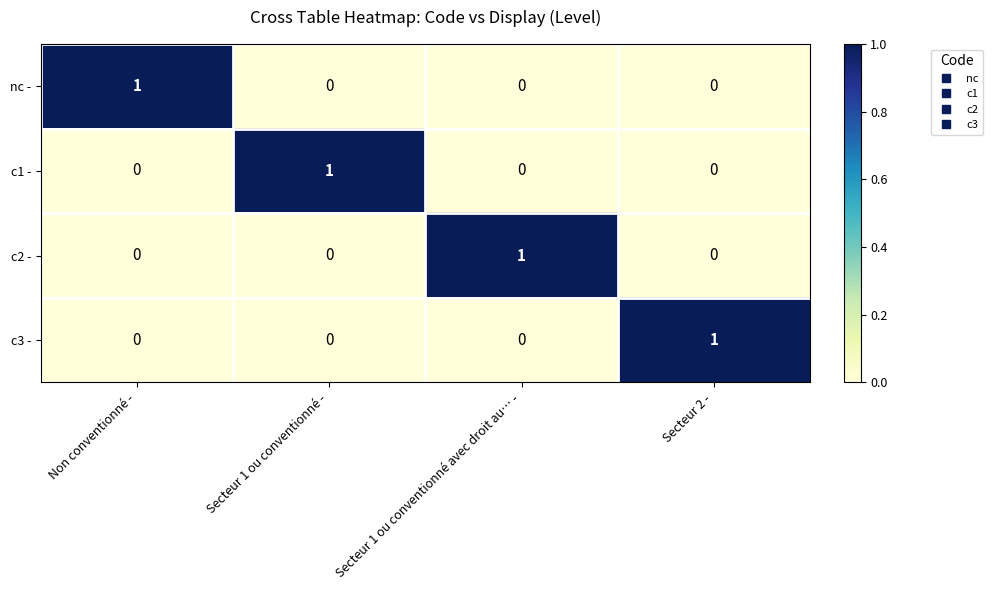

Reading left to right, extract all data points from this chart.

nc -: Non conventionné -=1	Secteur 1 ou conventionné -=0	Secteur 1 ou conventionné avec droit au… -=0	Secteur 2 -=0
c1 -: Non conventionné -=0	Secteur 1 ou conventionné -=1	Secteur 1 ou conventionné avec droit au… -=0	Secteur 2 -=0
c2 -: Non conventionné -=0	Secteur 1 ou conventionné -=0	Secteur 1 ou conventionné avec droit au… -=1	Secteur 2 -=0
c3 -: Non conventionné -=0	Secteur 1 ou conventionné -=0	Secteur 1 ou conventionné avec droit au… -=0	Secteur 2 -=1